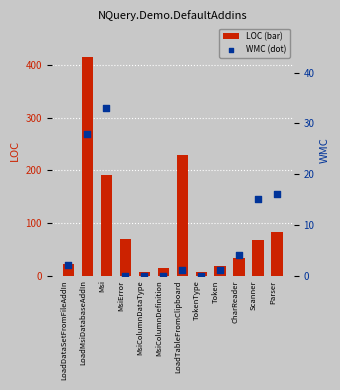

Which series has the largest total across all categories?

LOC